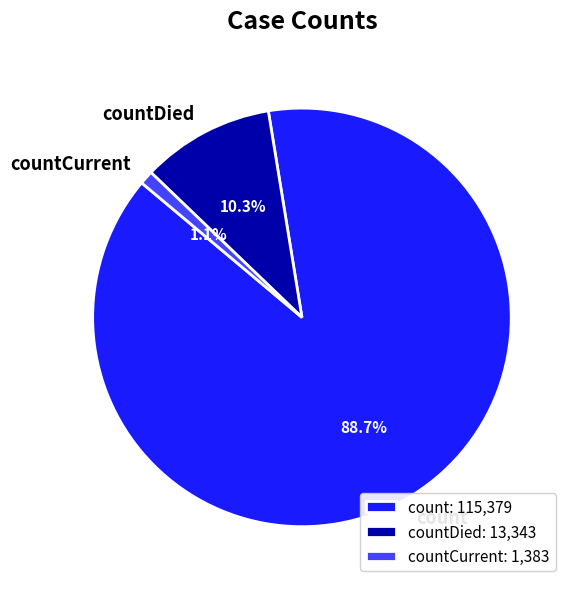

What portion of the pie excludes countDied?

89.7%